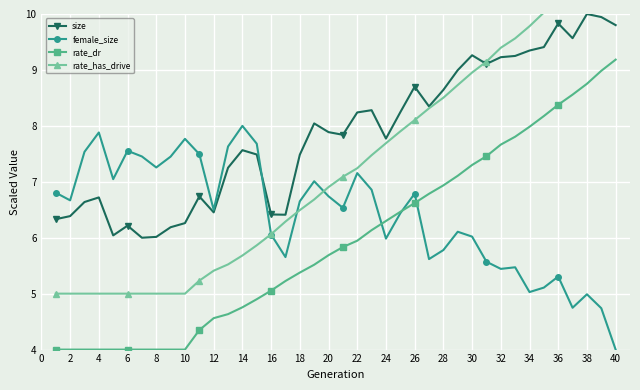

How many categories are shown in the chart?

40